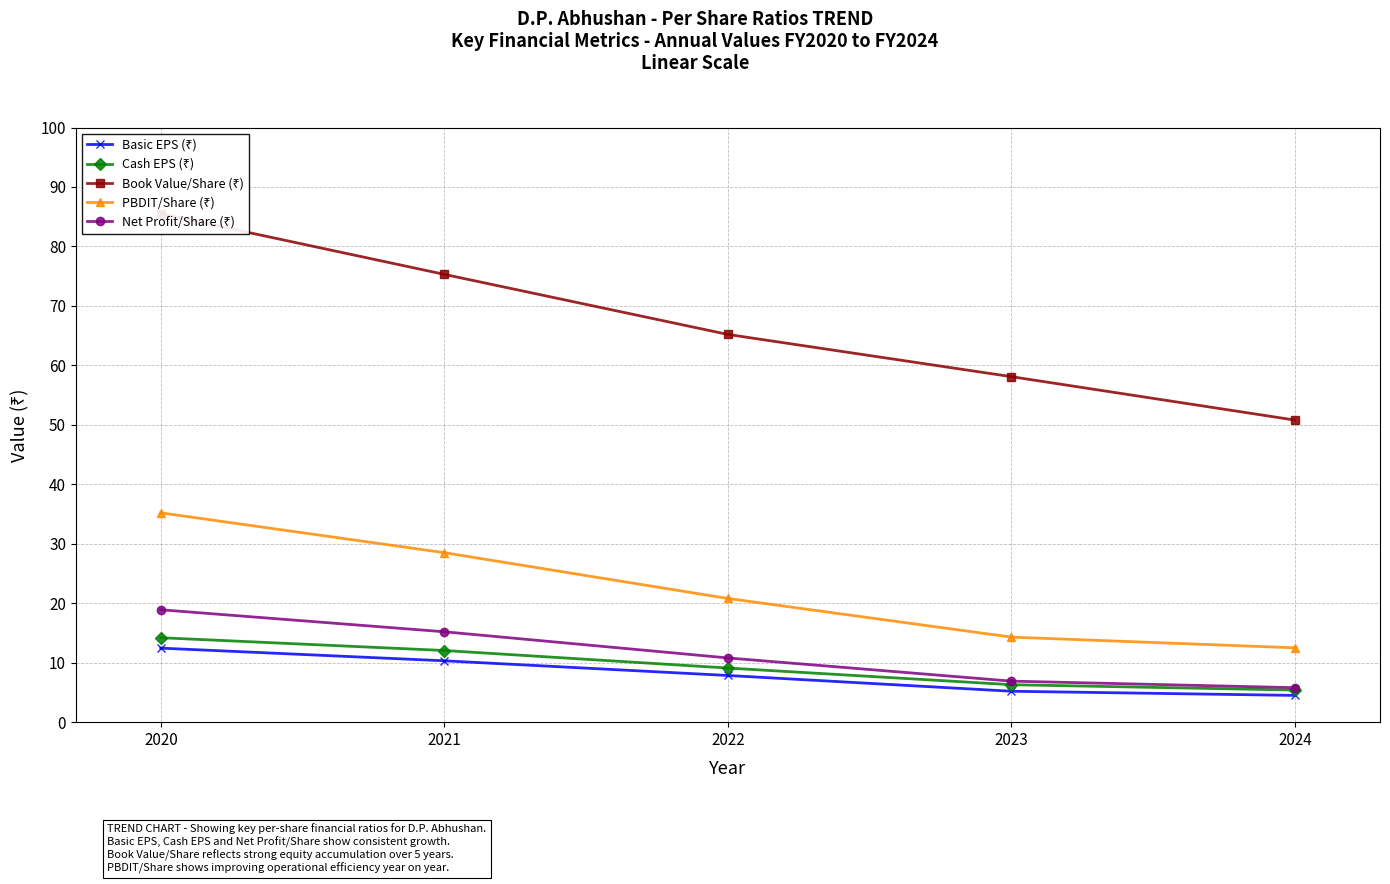

What is the minimum value for Net Profit/Share (₹)?

5.8